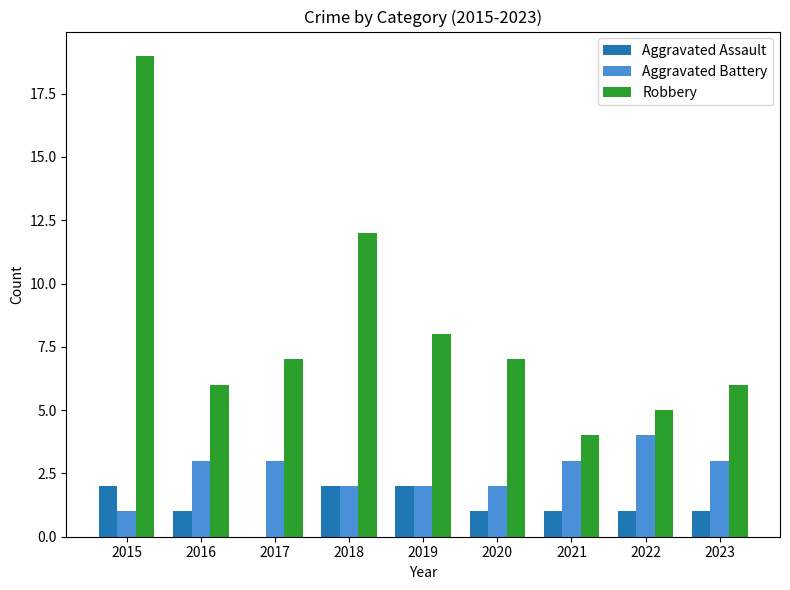

What is the sum of the Aggravated Battery values at 2023 and 2016?

6